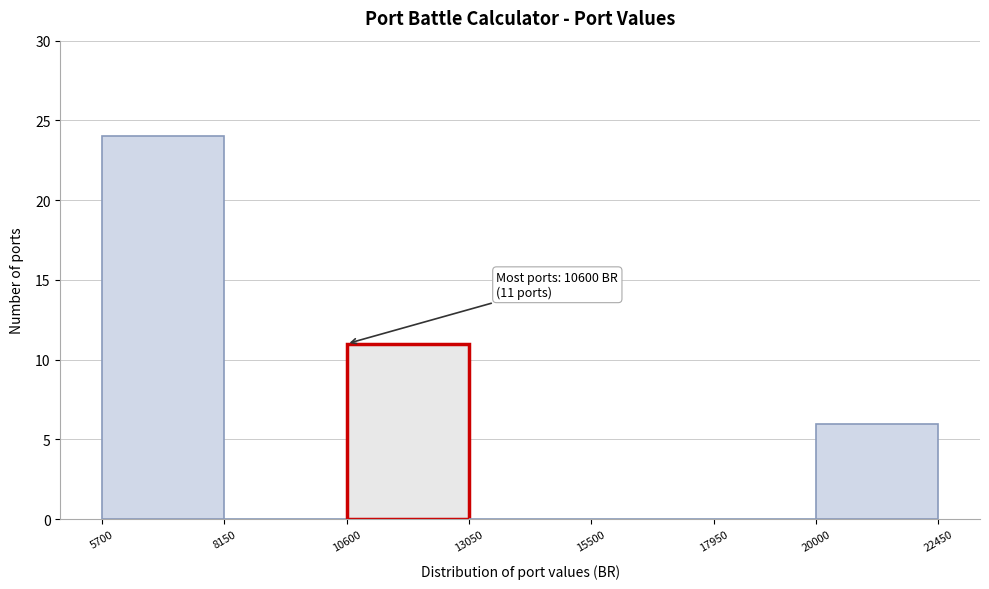

Which range on the x-axis has the tallest bar?

5700 to 8150